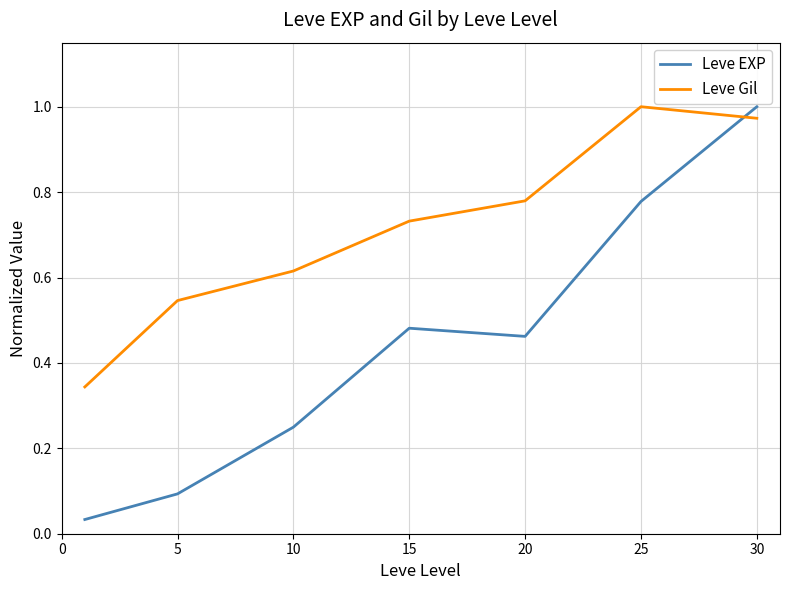

List the series in order of their overall mean, lowest first.

Leve EXP, Leve Gil